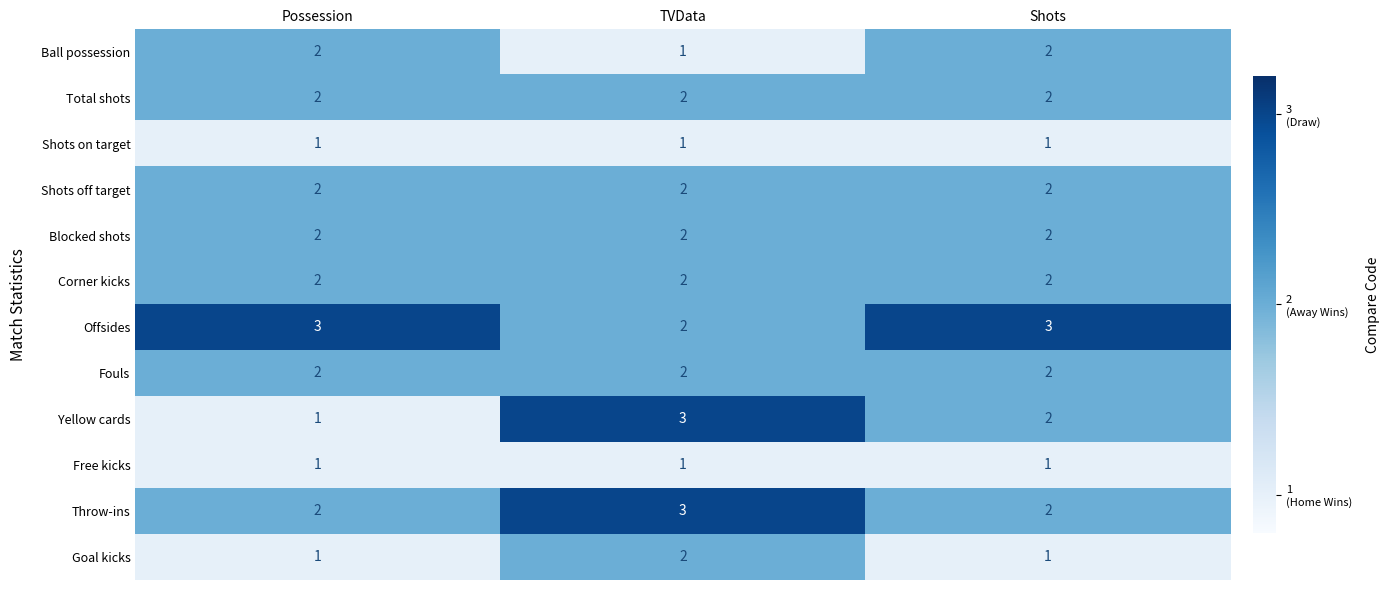

Which series has the largest range (max minus min)?

Yellow cards